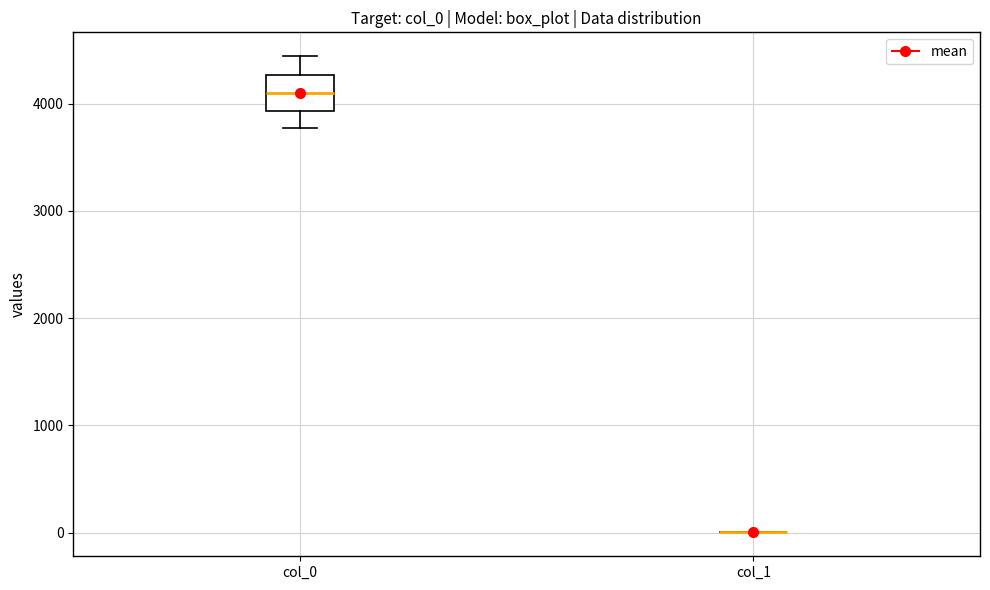

Reading left to right, read every box against the y-axis: the position of its median line, the range the box covers, and the ends of its whiskers. The values are not printed on the chart, so give them approximately, as read against the axis.

col_0: median 4100, box 3900 to 4300, whiskers 3800 to 4400
col_1: box collapsed to a line at 0, whiskers 0 to 0